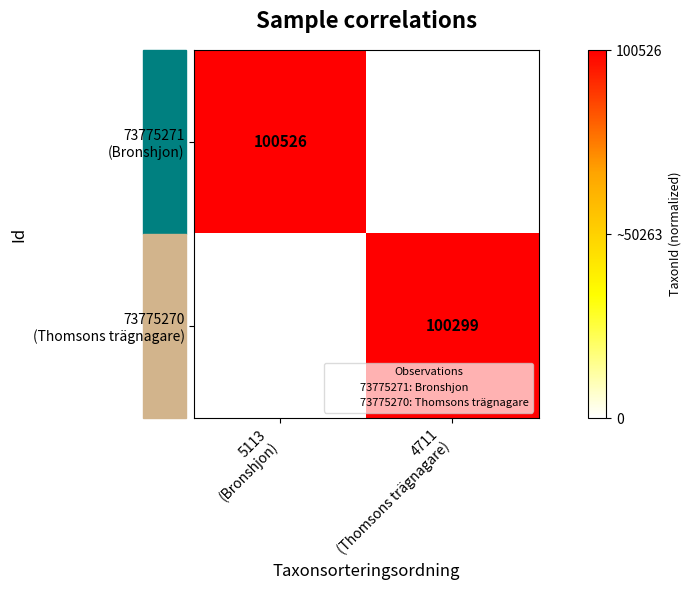

At how many categories does at least one series exceed 0?

2